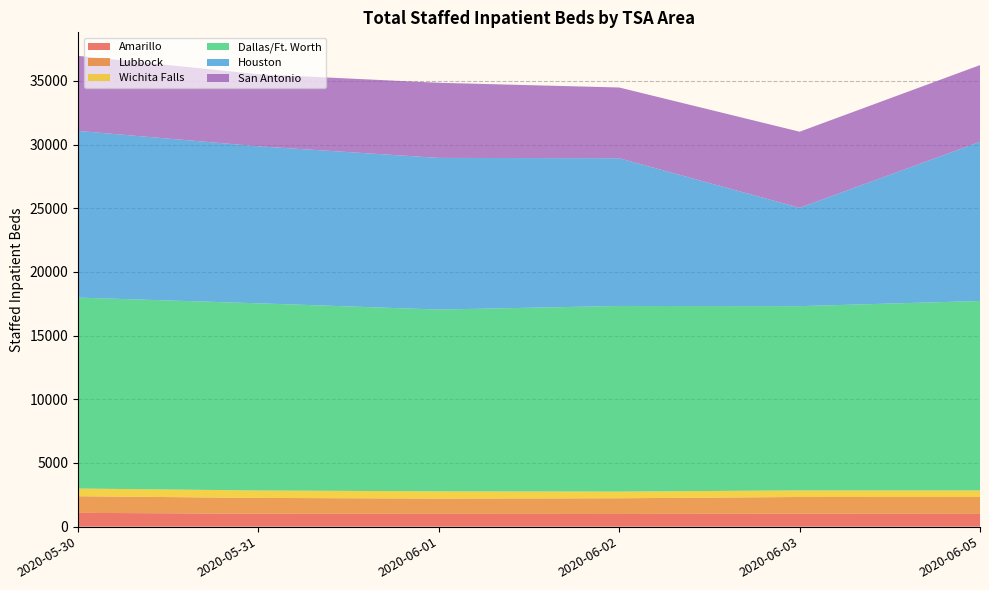

Reading right to left, extract all data points from this chart.

Amarillo: 1000	1019	997	1004	1016	1083
Lubbock: 1325	1309	1231	1199	1240	1304
Wichita Falls: 523	520	525	569	584	606
Dallas/Ft. Worth: 14874	14467	14577	14275	14700	14994
Houston: 12501	7723	11600	11909	12328	13090
San Antonio: 6021	5976	5556	5900	5659	5892